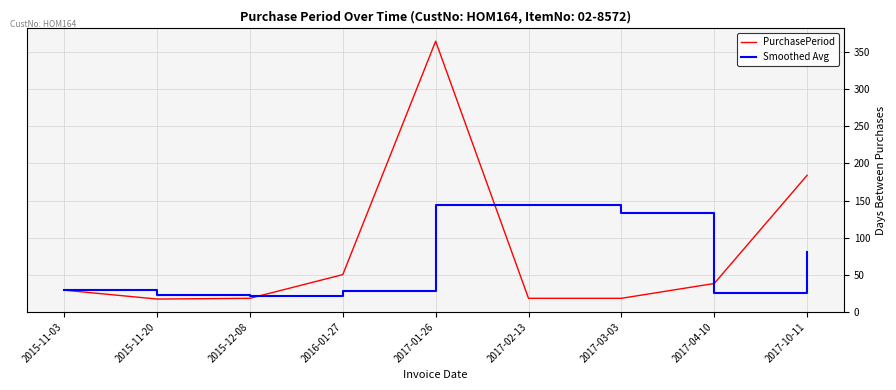

List the series in order of their peak value, highest first.

PurchasePeriod, Smoothed Avg